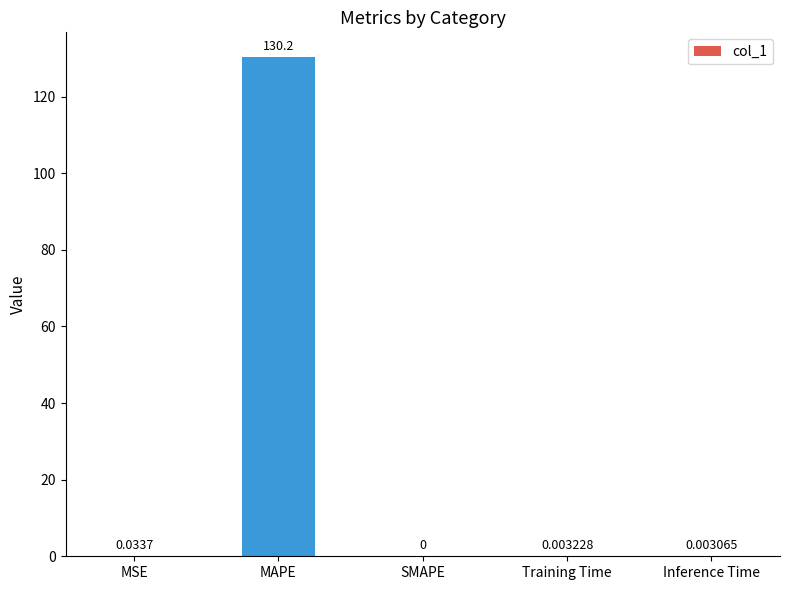

How many data points does each series have?

5